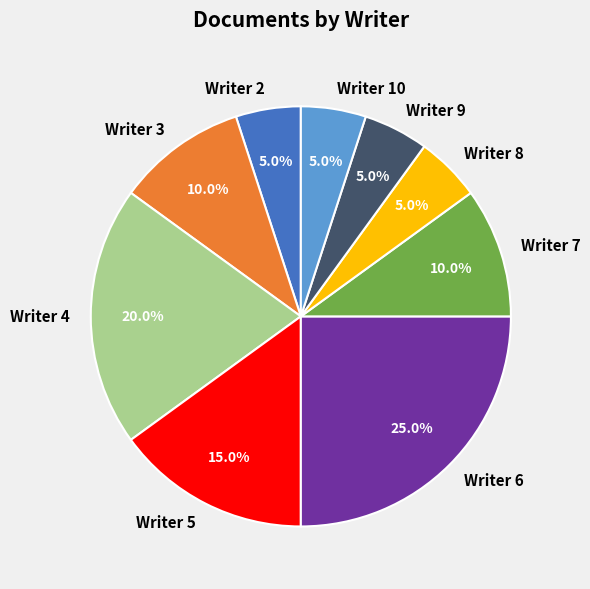

How many segments does this pie chart have?

9